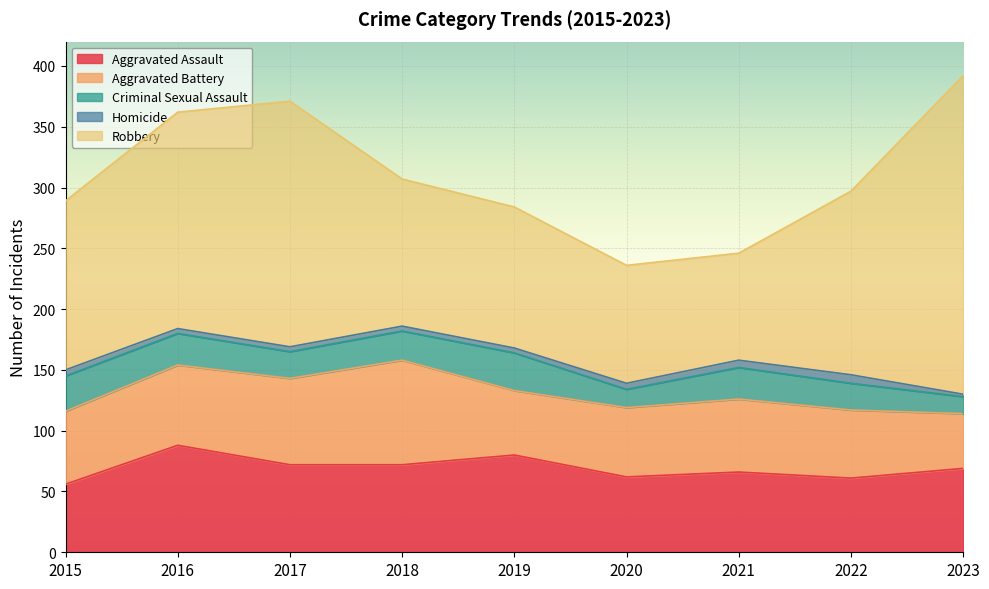

At 2018, list the series in order from smallest to largest.

Homicide, Criminal Sexual Assault, Aggravated Assault, Aggravated Battery, Robbery